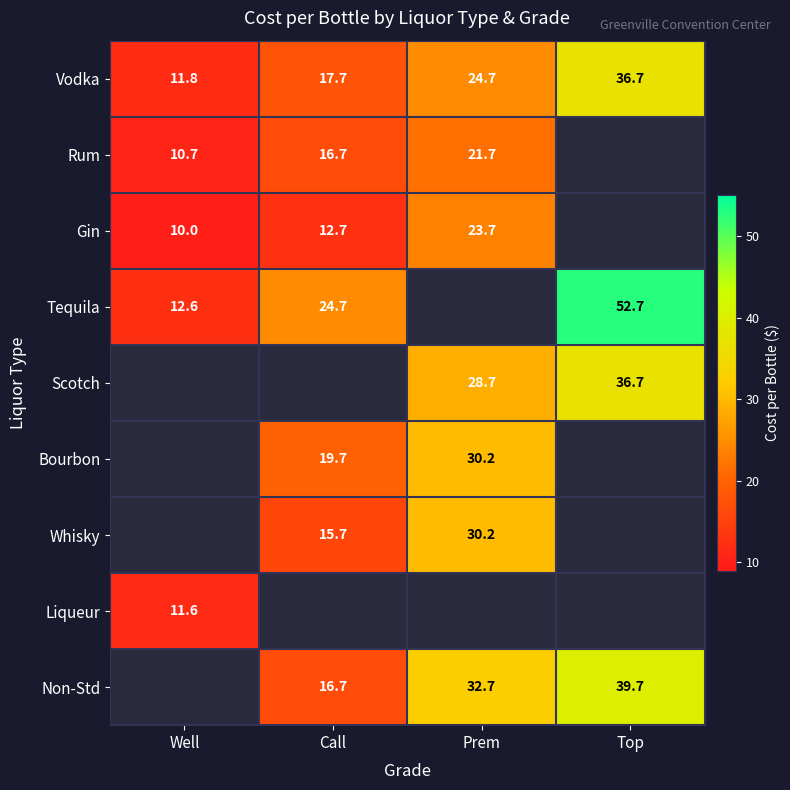

List the labels in order of Vodka value, smallest first.

Well, Call, Prem, Top